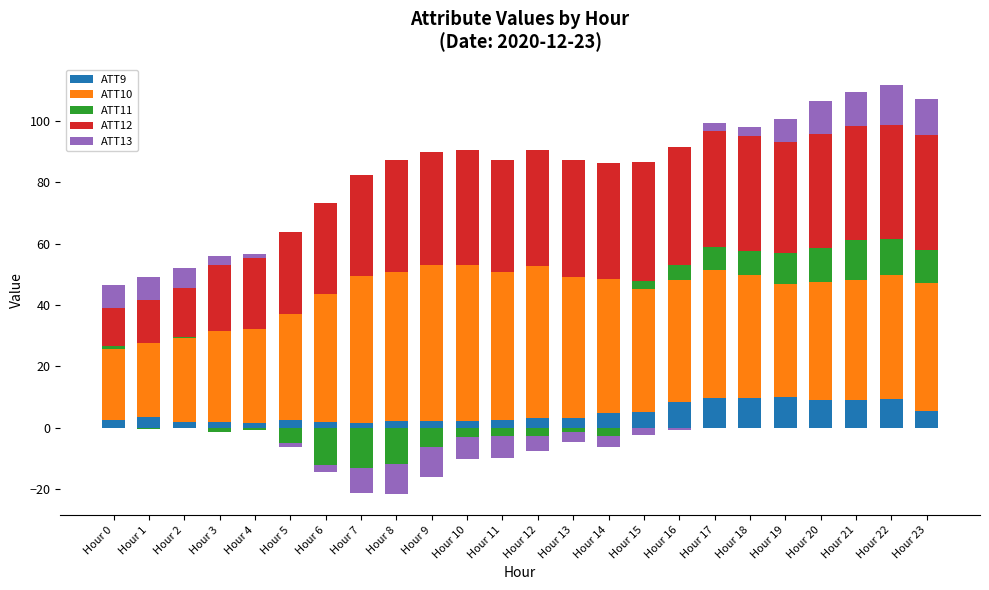

Between Hour 7 and Hour 8, which is larger?

Hour 8